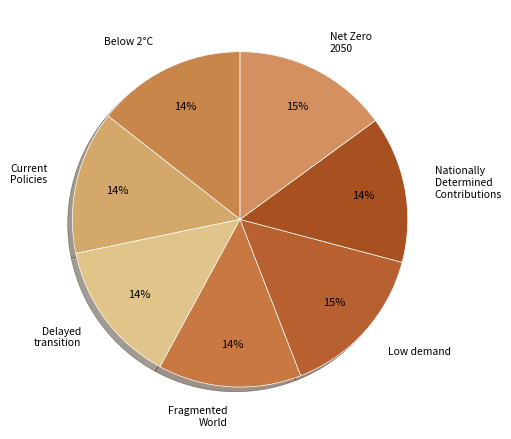

To the nearest percent, what is the combined percentage of Current Policies and Net Zero 2050?

29%